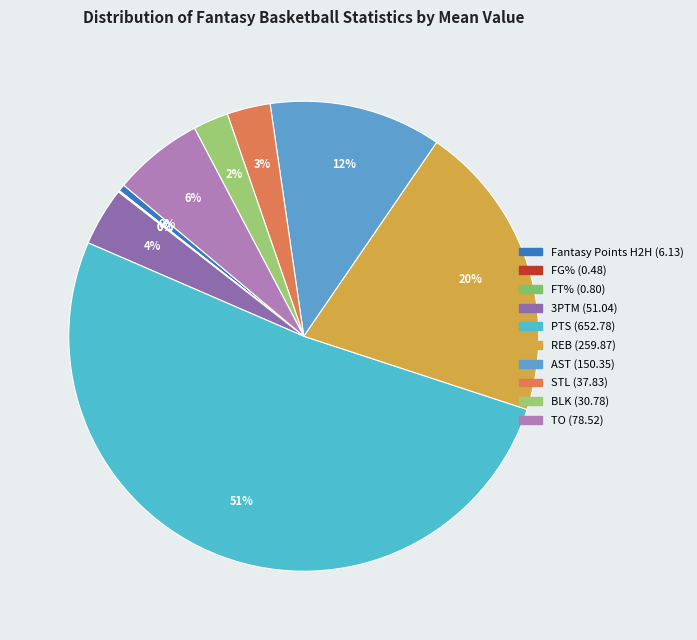

How much of the chart is everything except PTS?

48.5%